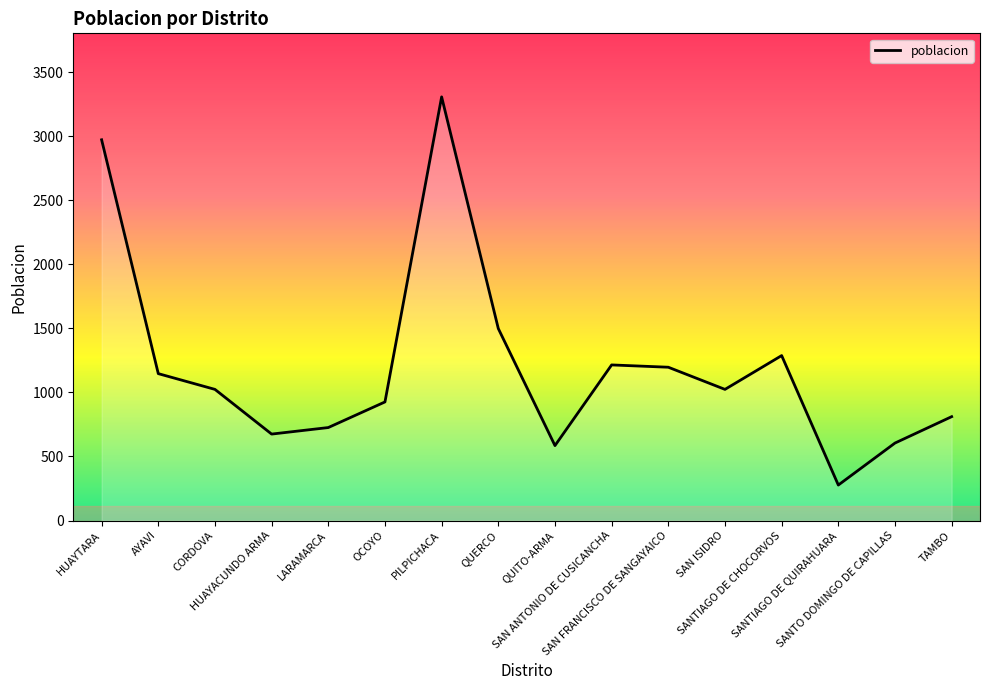

What is the change in value from HUAYTARA to SAN ISIDRO?

-1949